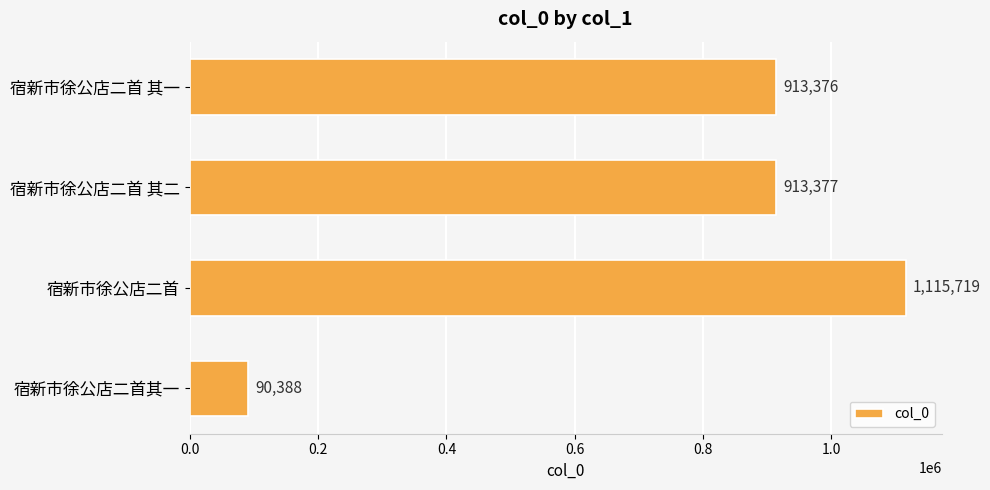

Rank the categories by value from lowest to highest.

宿新市徐公店二首其一, 宿新市徐公店二首 其一, 宿新市徐公店二首 其二, 宿新市徐公店二首